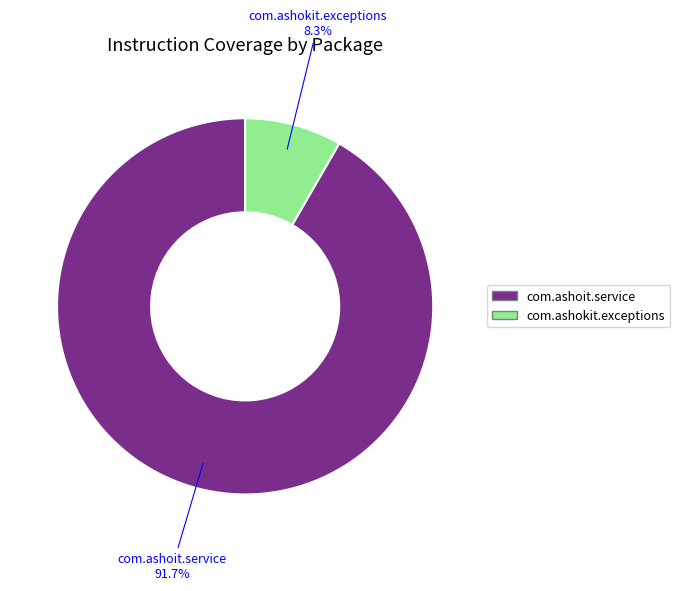

Is it true that com.ashokit.exceptions is 8% of the pie?

True